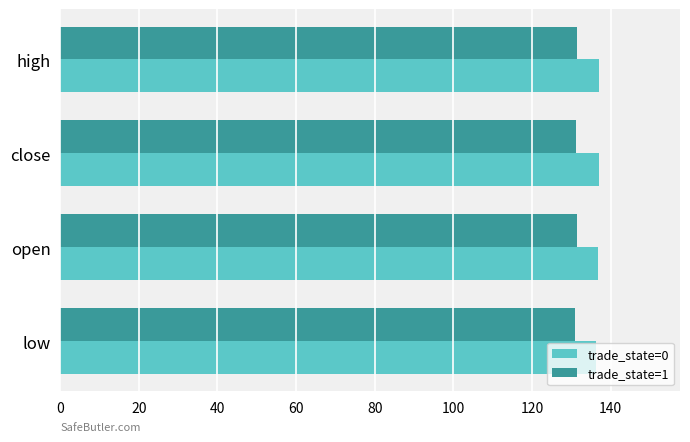

What is the total value across all series at close?

268.2